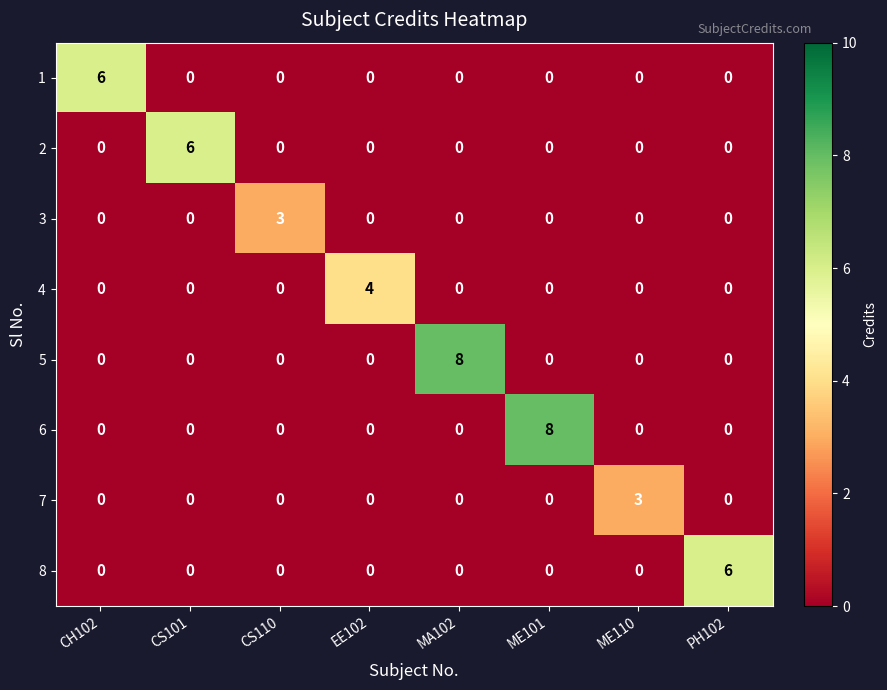

What is the total value across all series at CH102?

6